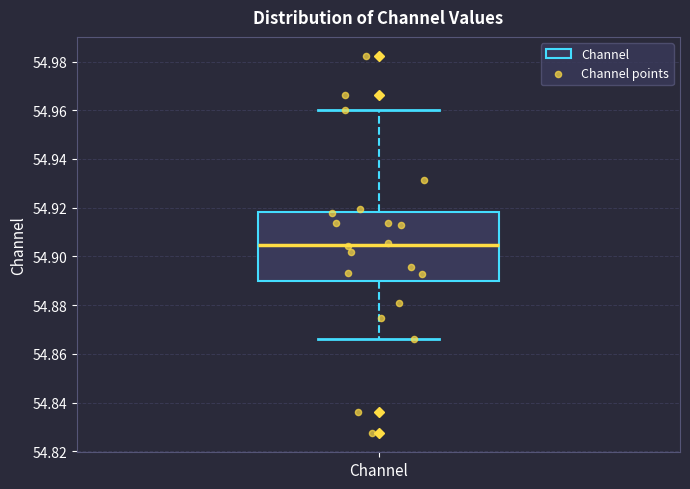

Read this box plot against the y-axis: the position of the median line, the range covered by the box, and the ends of both whiskers. The values are not printed on the chart, so give them approximately, as read against the axis.

median 54.904, box 54.890 to 54.918, whiskers 54.866 to 54.960